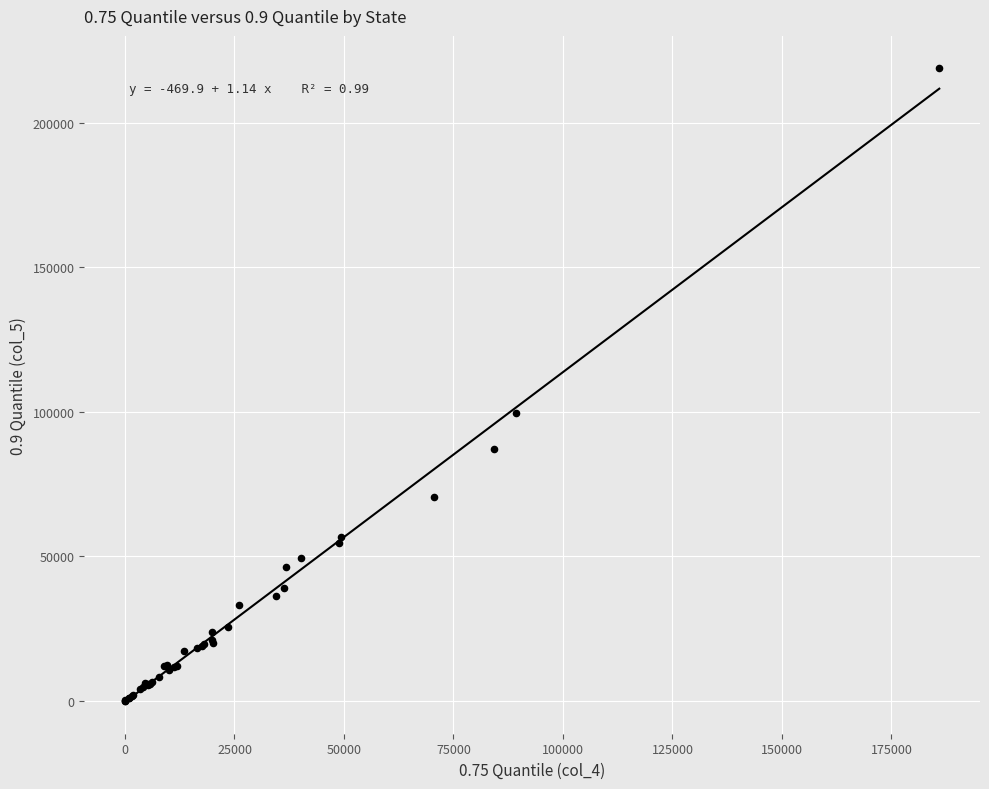

What Y value in the scatter plot is closest to 109543?

99420